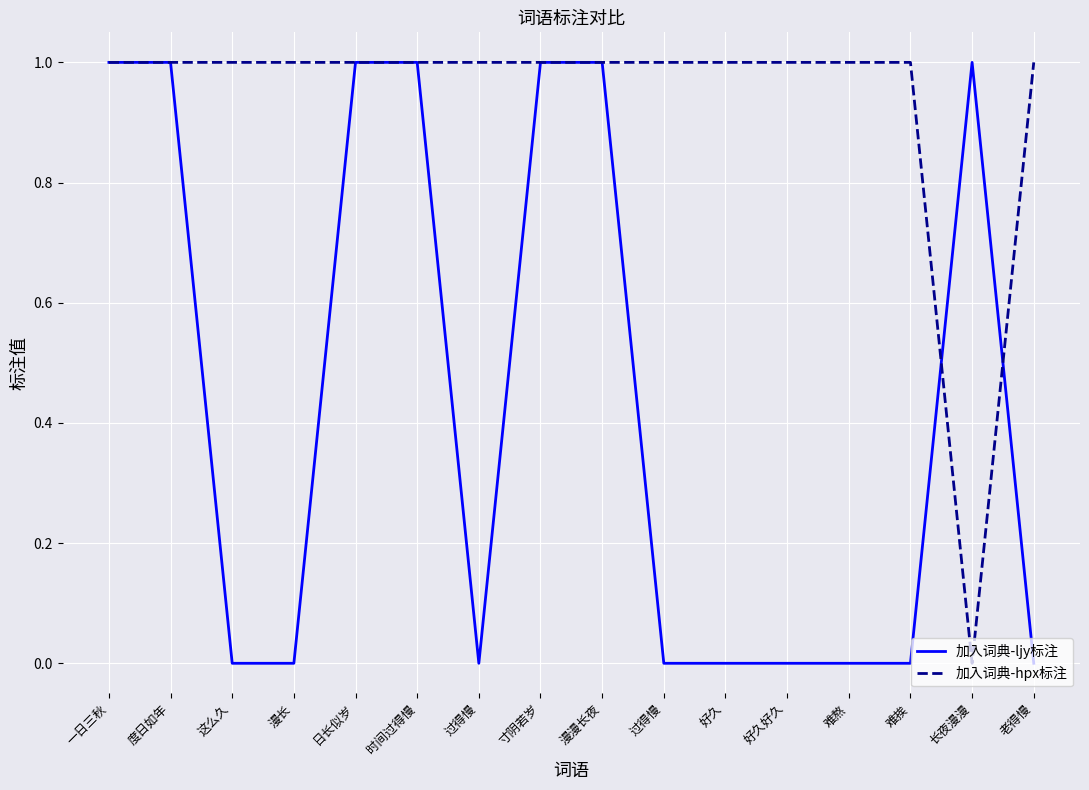

What is the total value across all series at 日长似岁?

2